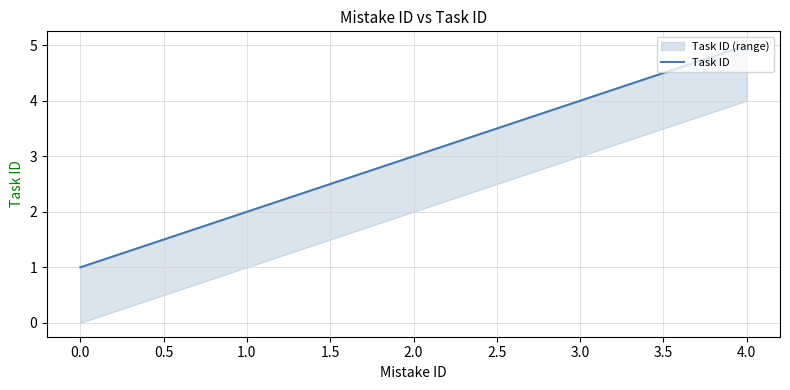

Approximately how many times larger is the value at 2.0 compared to 1.0?

1.5